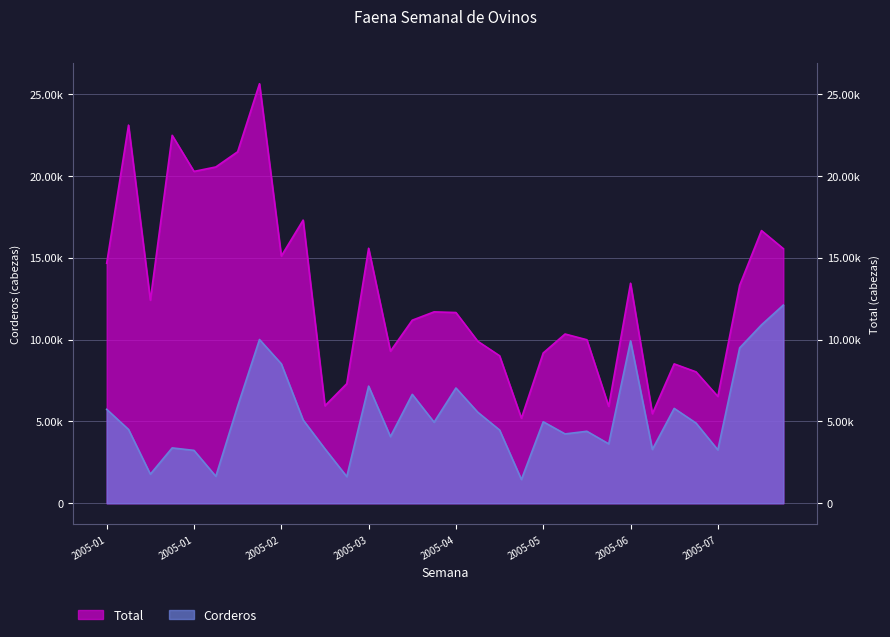

Which label corresponds to the smallest value in the chart?

2005-05-15